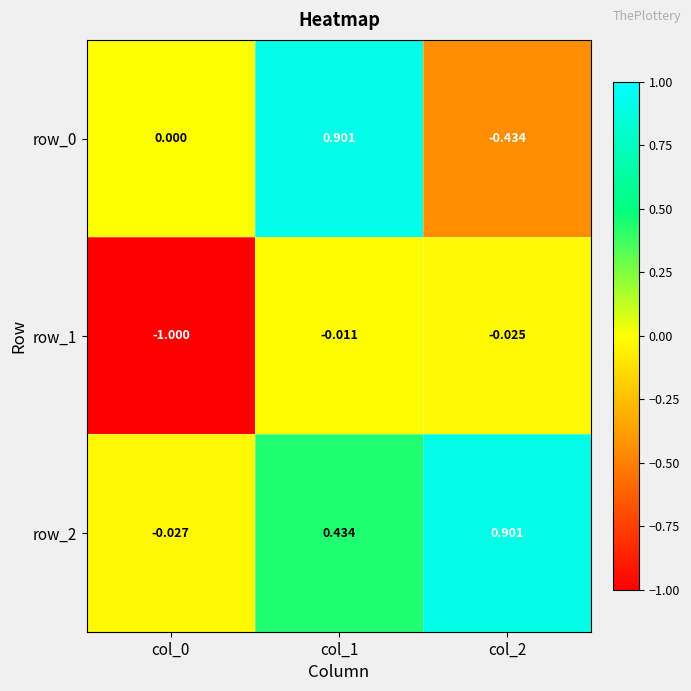

The row_0 series shows -0.4 at col_2. True or false?

True